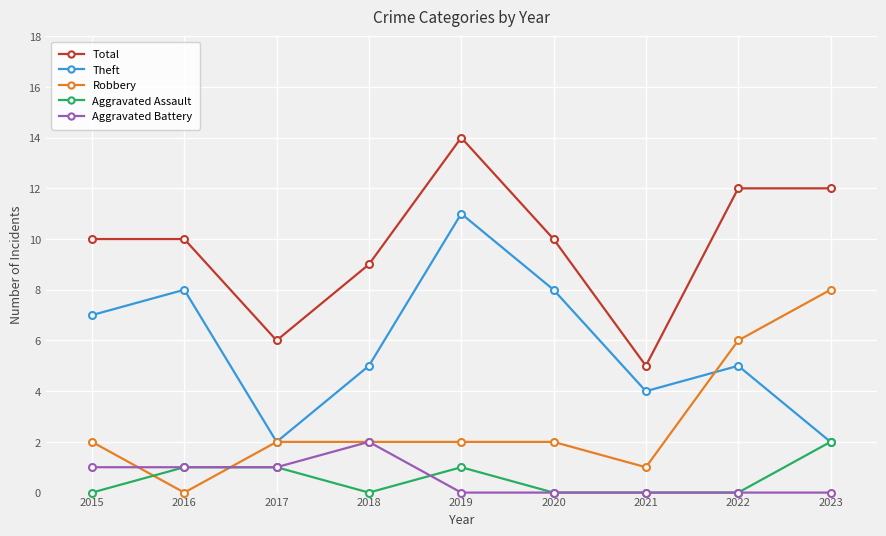

True or false: Theft and Total intersect in this chart.

False